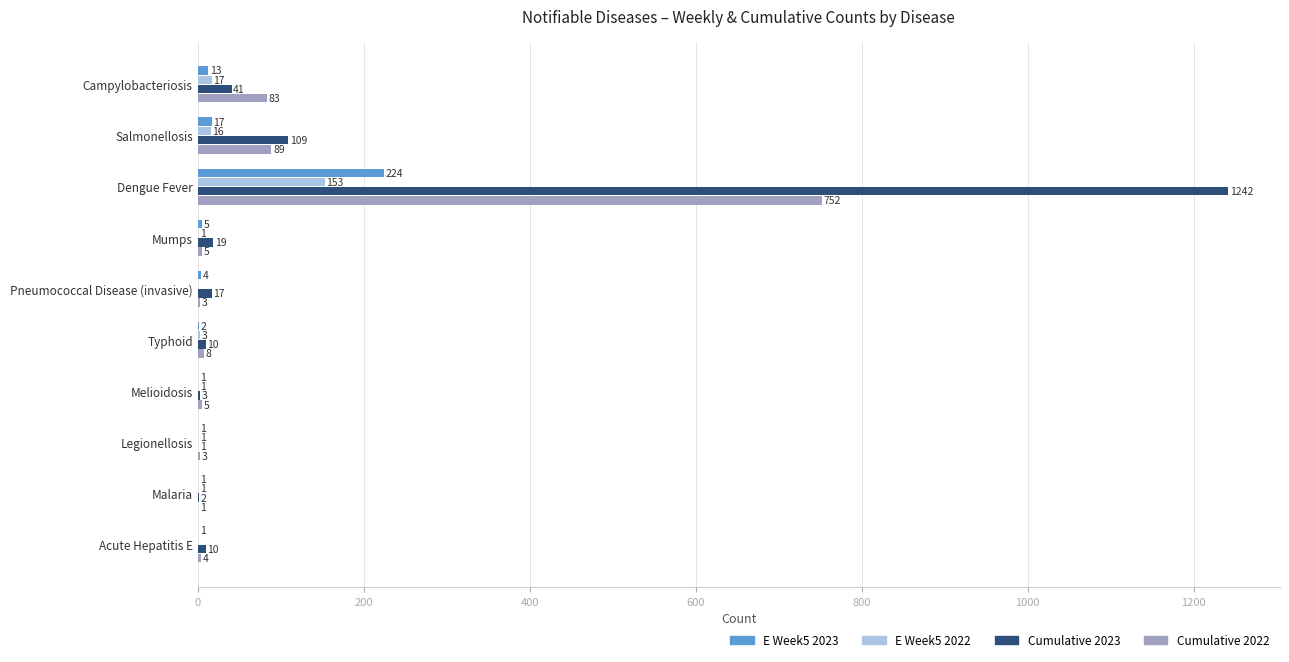

What is the sum of all Cumulative 2022 values?

953